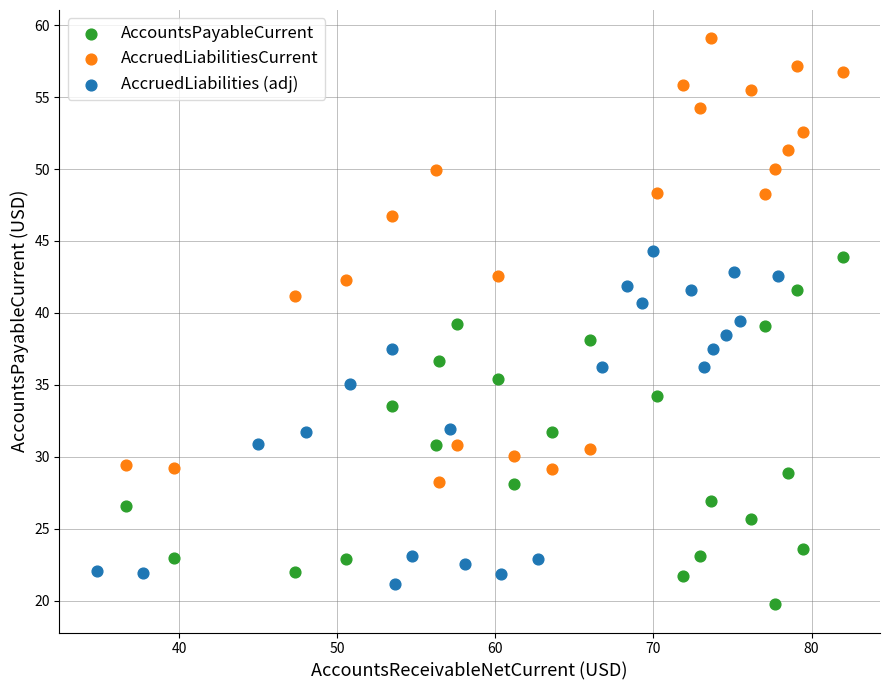

Which series reaches the maximum Y coordinate?

AccruedLiabilitiesCurrent